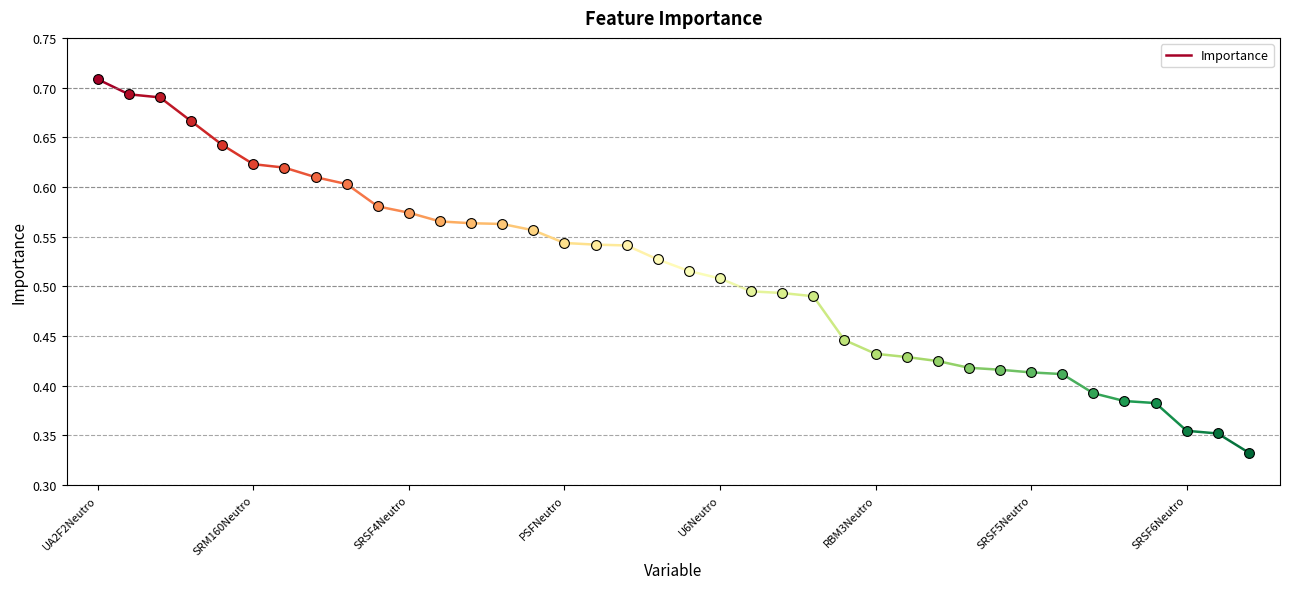

Which has a higher value, SRM160Neutro or UA2F2Neutro?

UA2F2Neutro